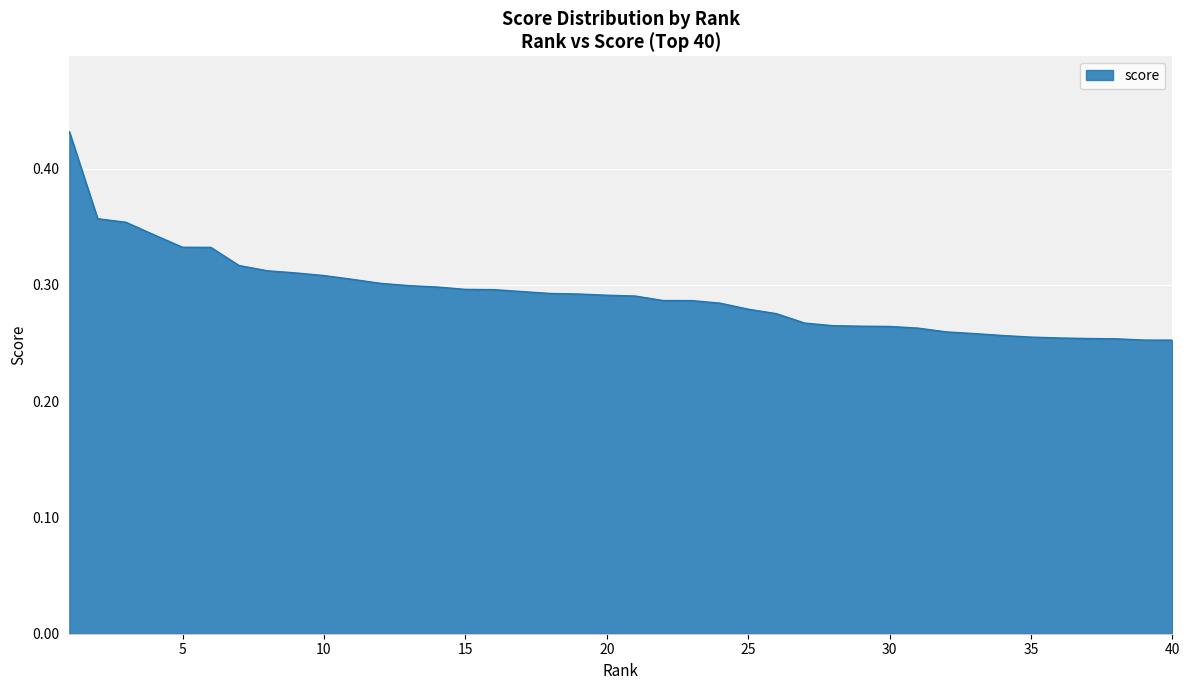

Does the chart display data point markers on the line(s)?

No